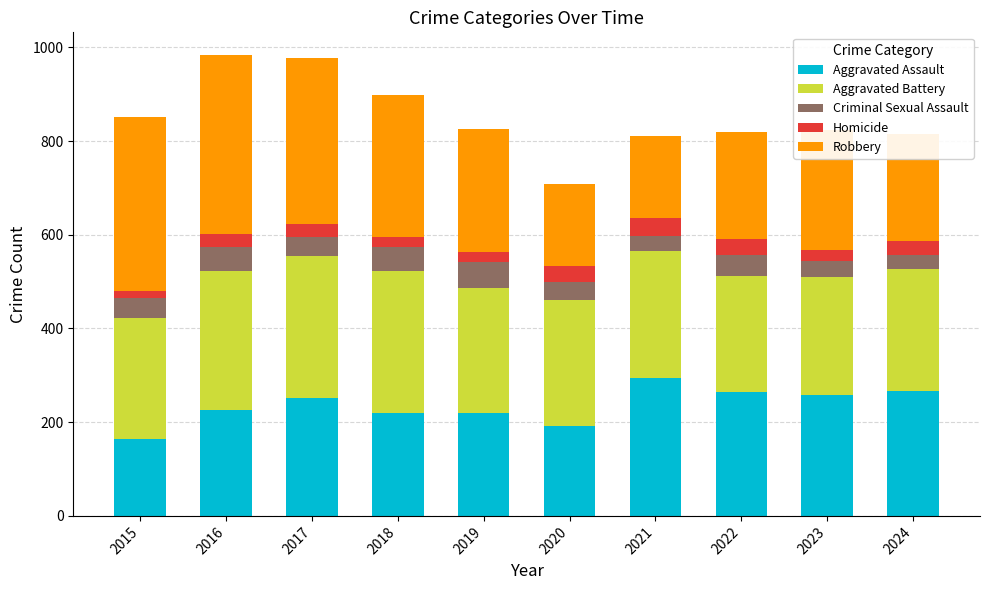

What is the lowest value of the Aggravated Assault series?

164